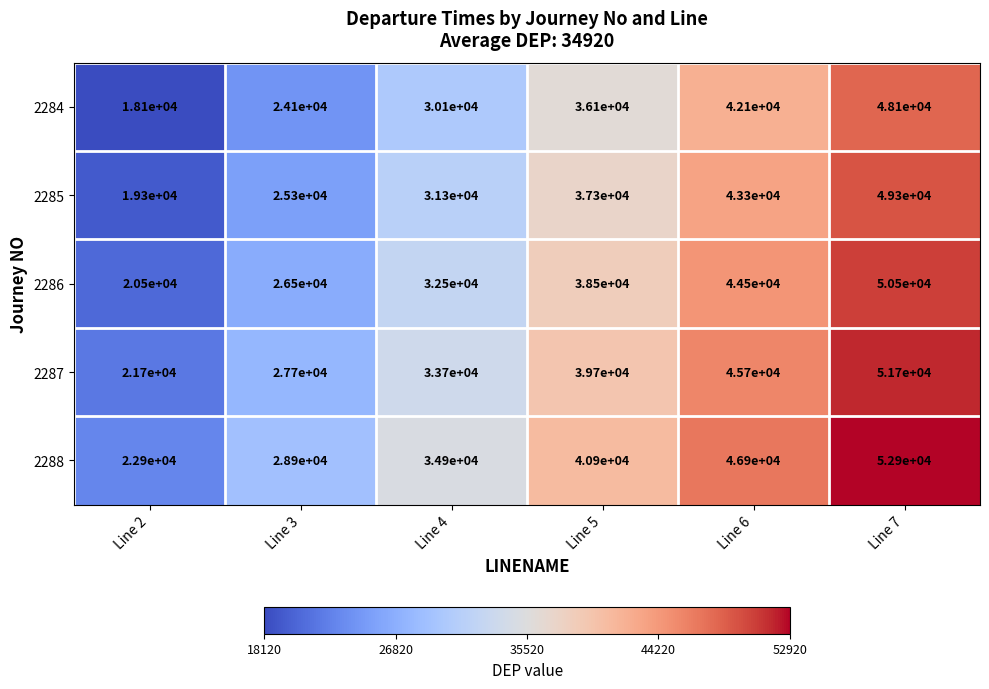

What is the difference between the highest and lowest values at Line 7?

4800